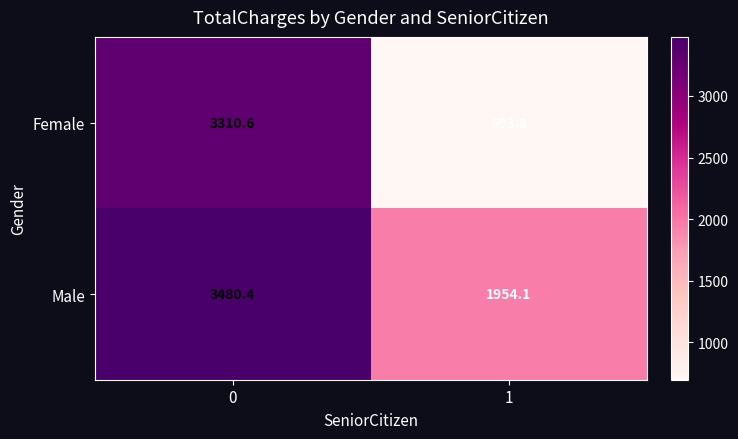

What is the minimum value shown in the chart?

693.8